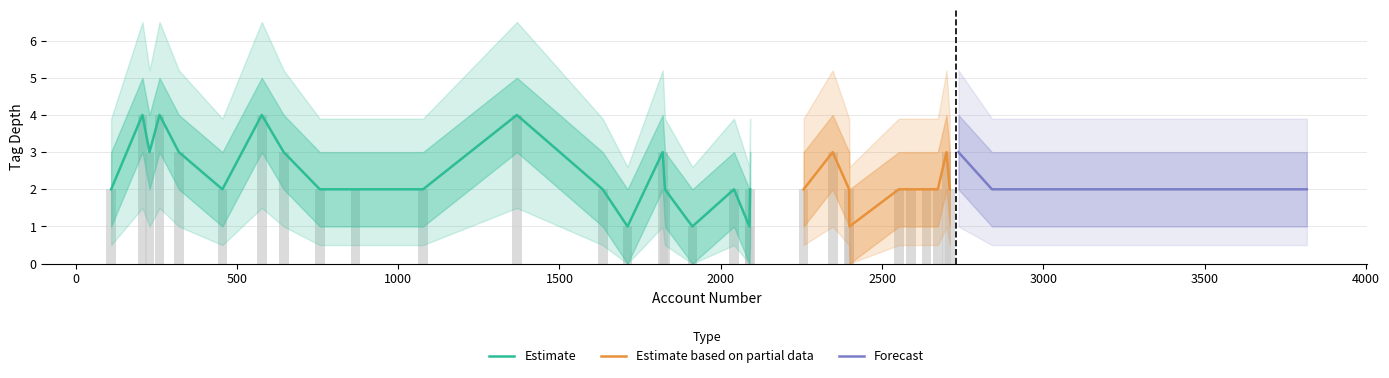

How many series are shown in this chart?

3